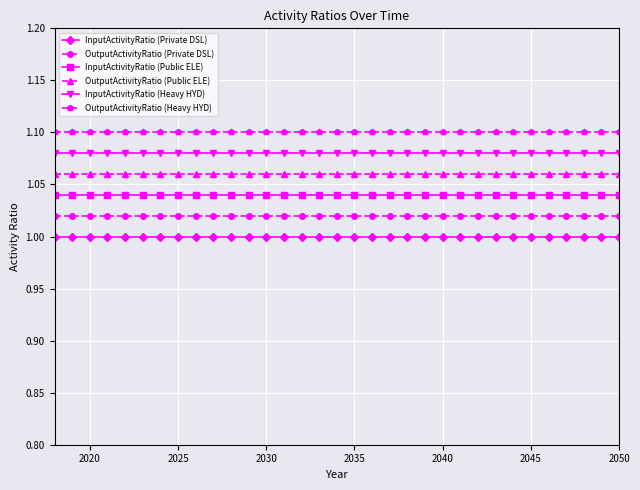

True or false: InputActivityRatio (Public ELE) and OutputActivityRatio (Heavy HYD) cross at least once.

False